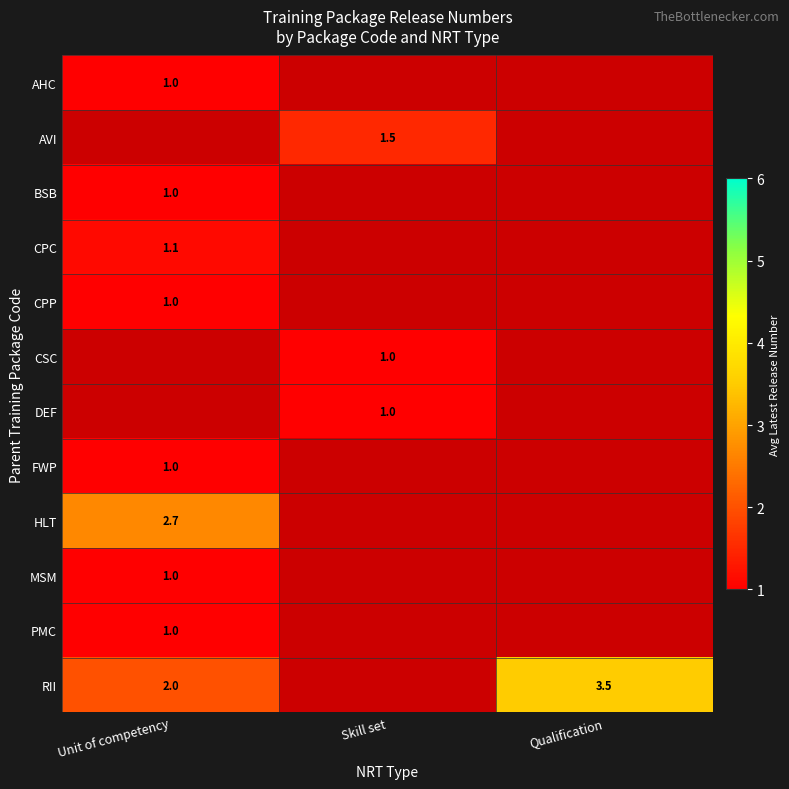

Is it true that AHC equals 1.7 at Unit of competency?

False